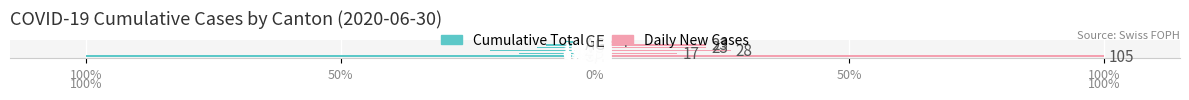

What is the difference between the highest and lowest values at 100%?

200.0